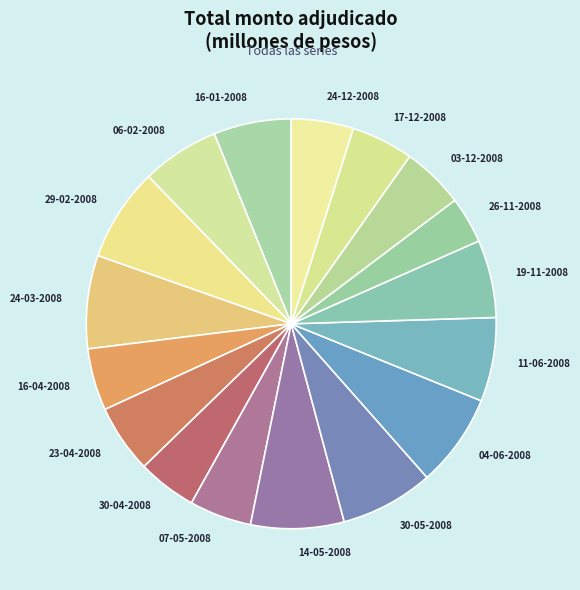

Between 16-01-2008 and 24-12-2008, which is larger?

16-01-2008